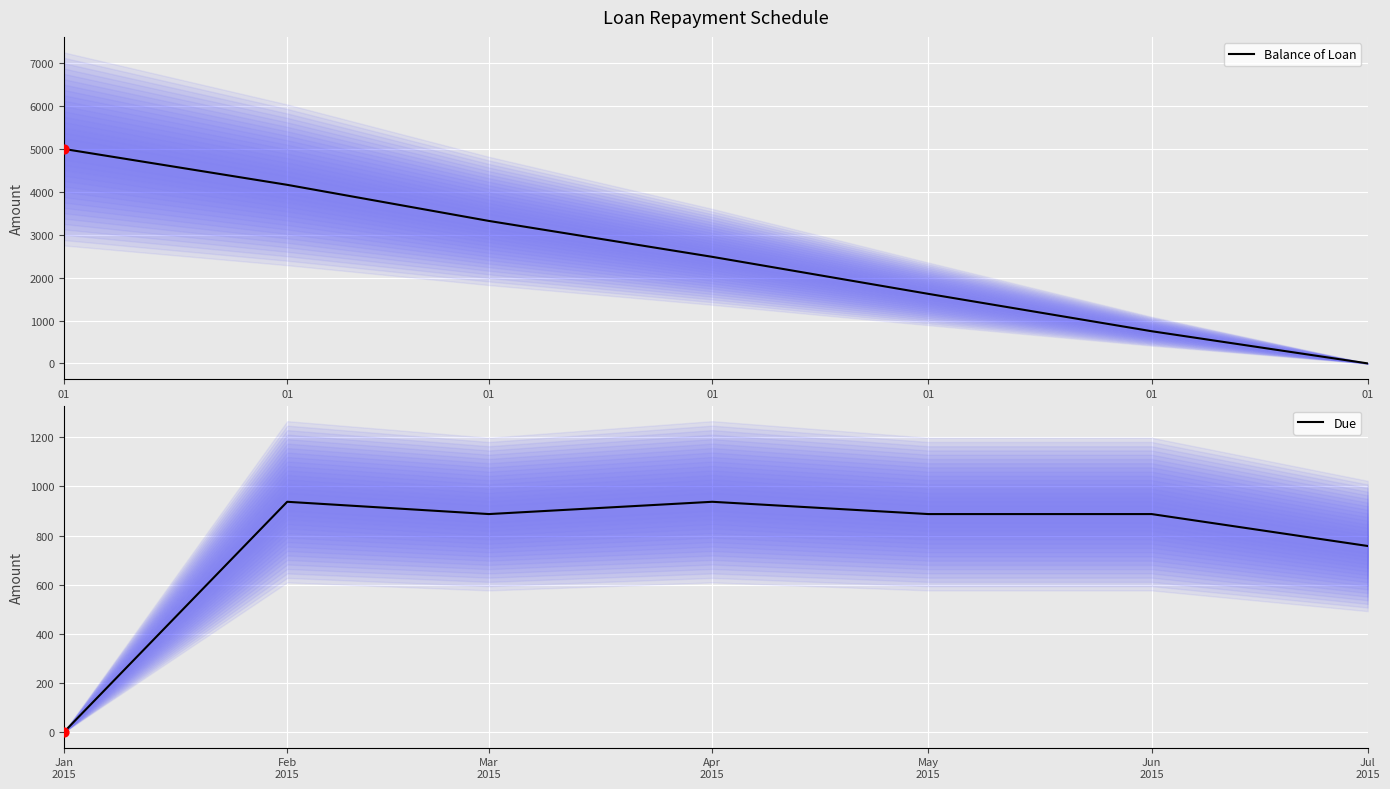

Which series has the largest total across all categories?

Balance of Loan